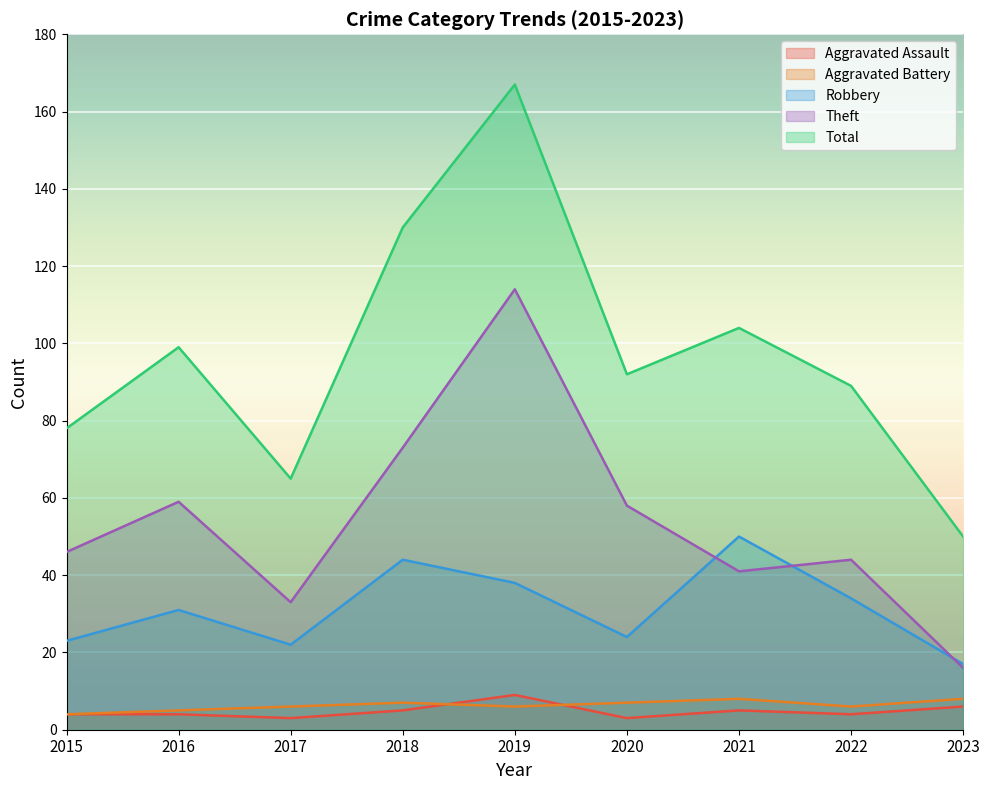

The Theft series shows 27 at 2023. True or false?

False